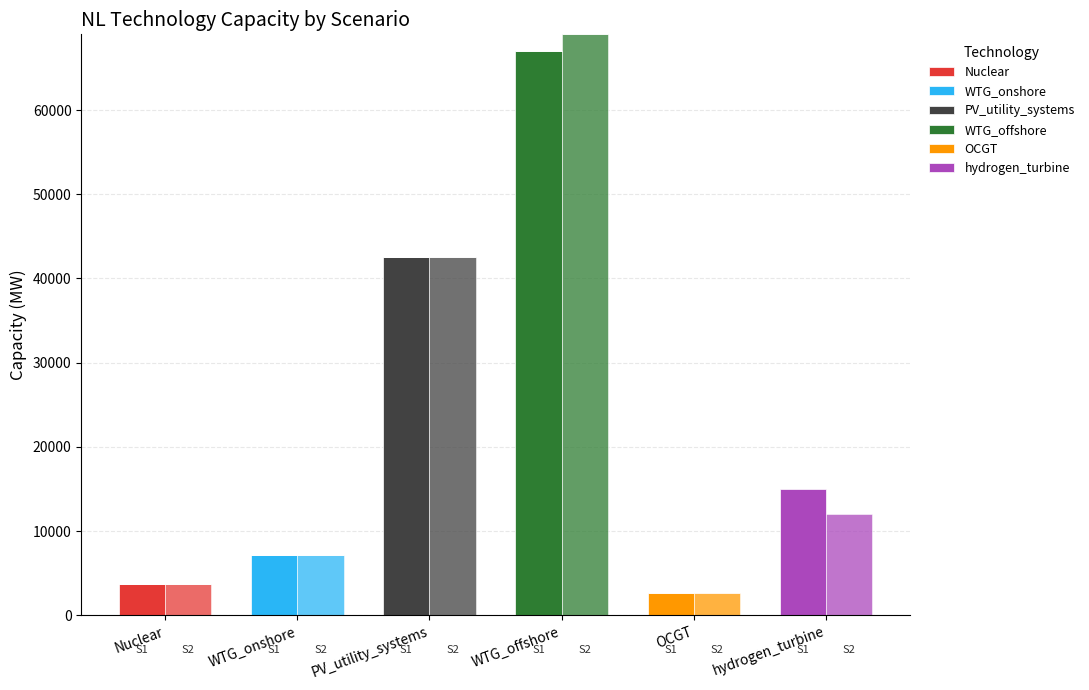

How many values in the Nuclear series exceed 0?

1